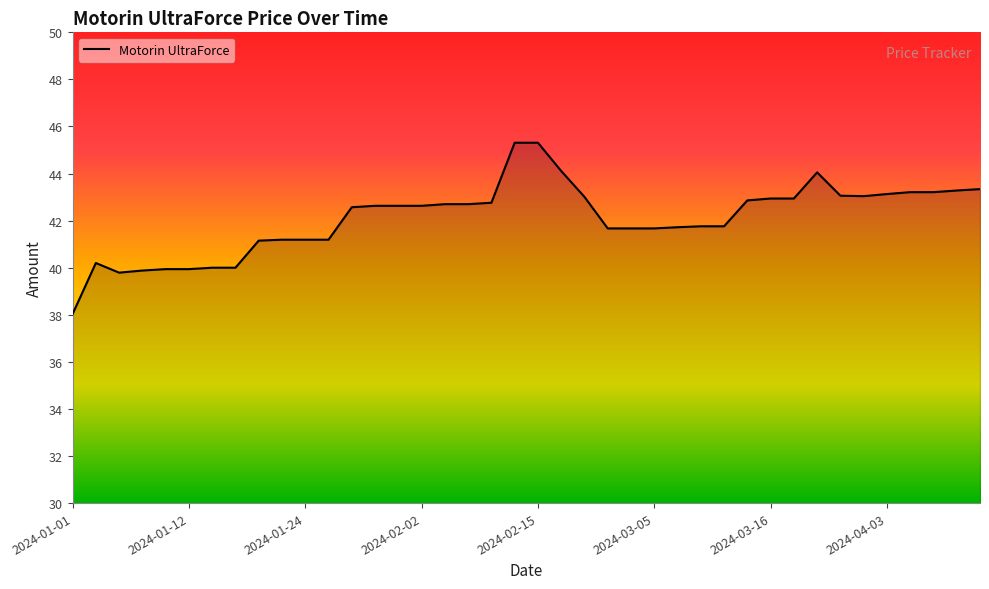

What is the difference between the maximum and minimum values?

7.3